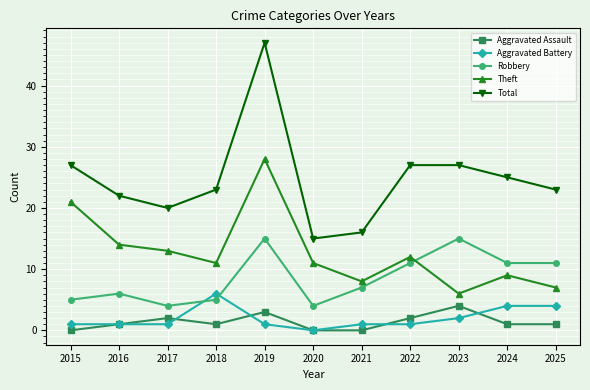

What is the value of the Total point at the 2nd from the left?

22